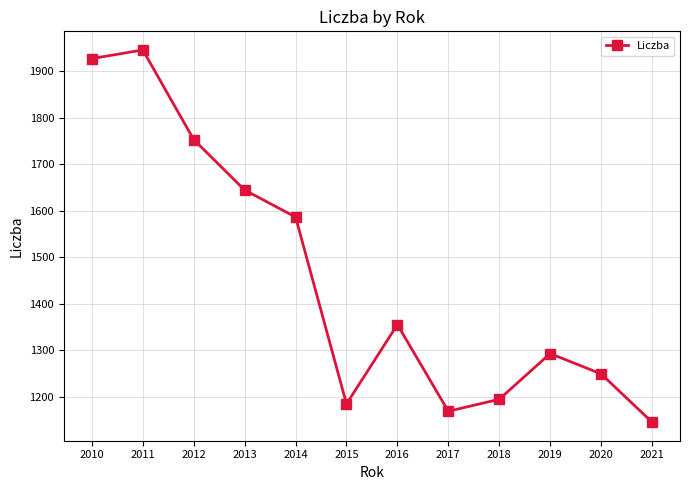

Rank the categories by value from highest to lowest.

2011, 2010, 2012, 2013, 2014, 2016, 2019, 2020, 2018, 2015, 2017, 2021